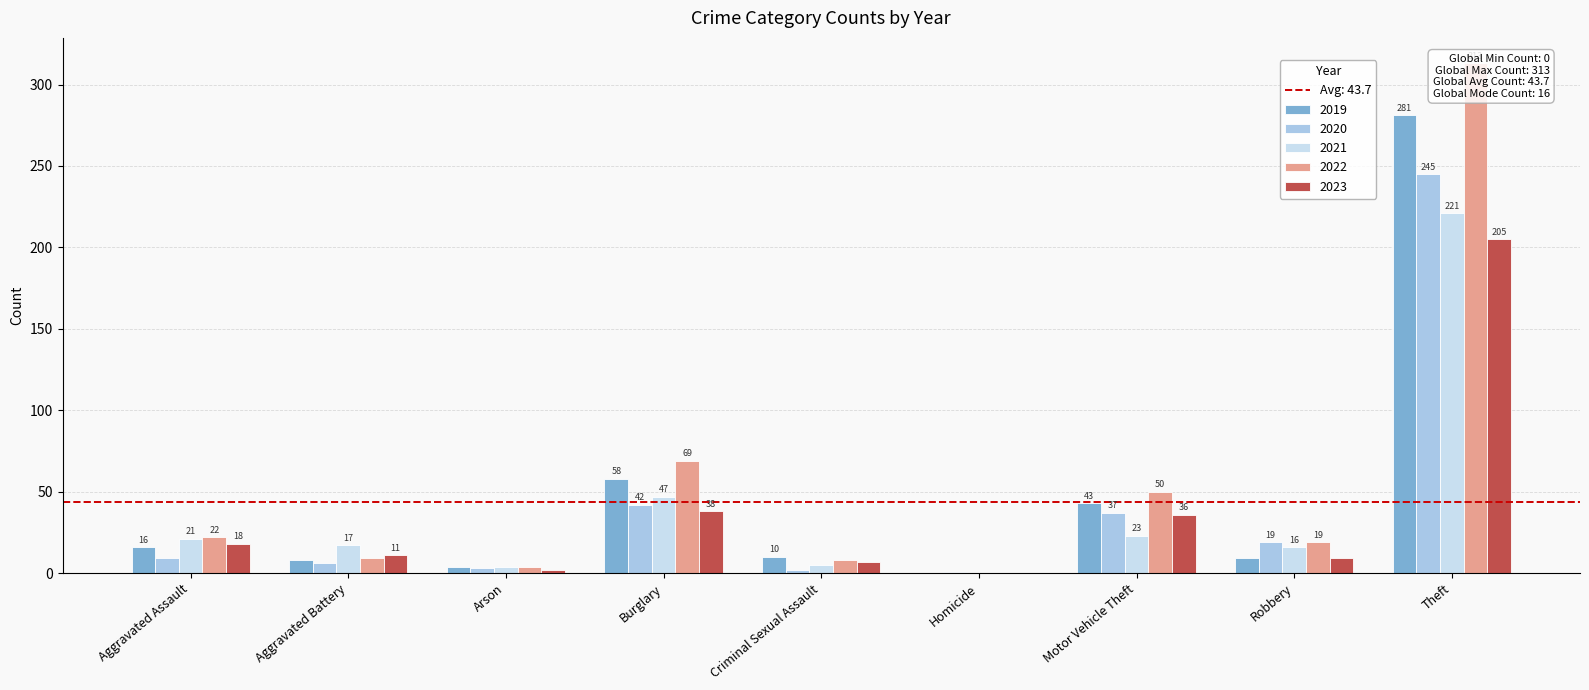

The 2018 series shows 313 at Theft. True or false?

False